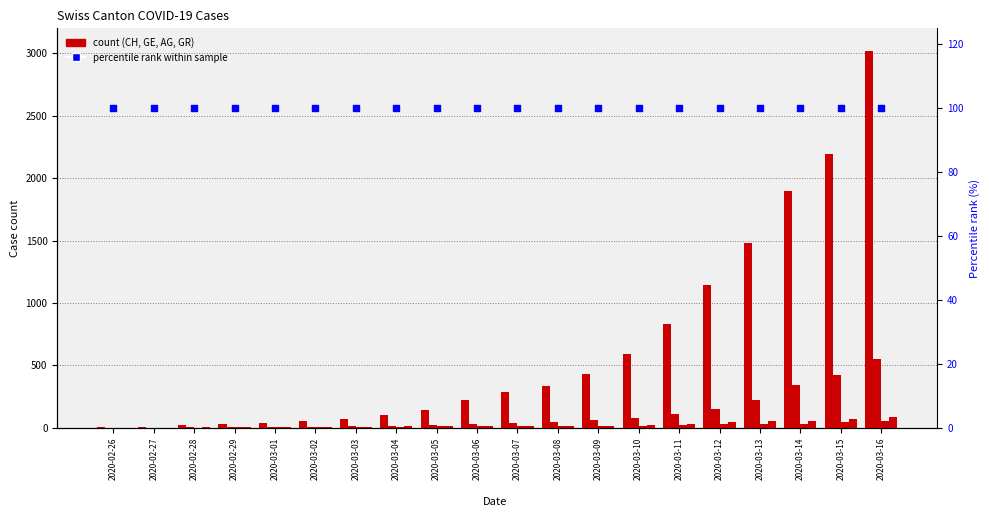

Which series has the widest spread of Y values?

CH